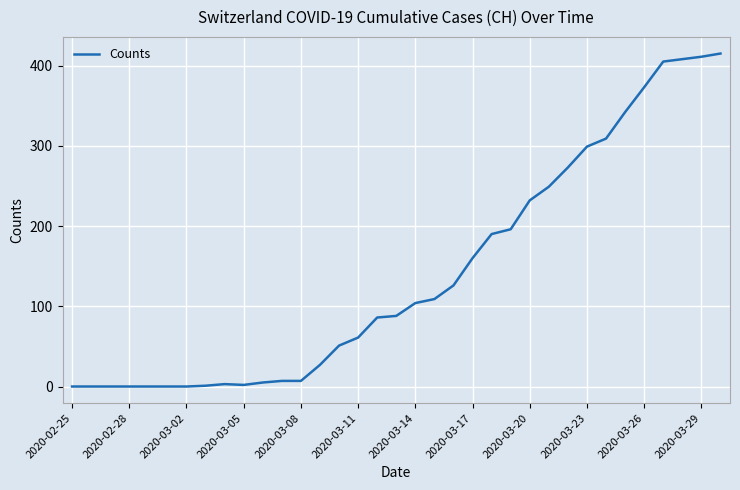

How many values are below 88?

17